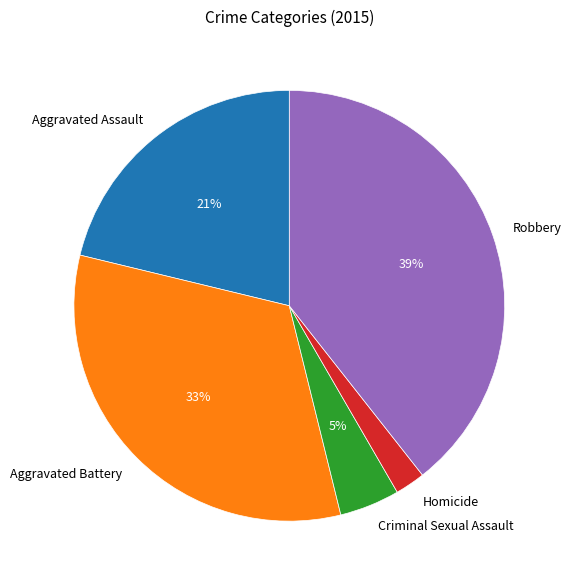

How many slices are in this pie chart?

5